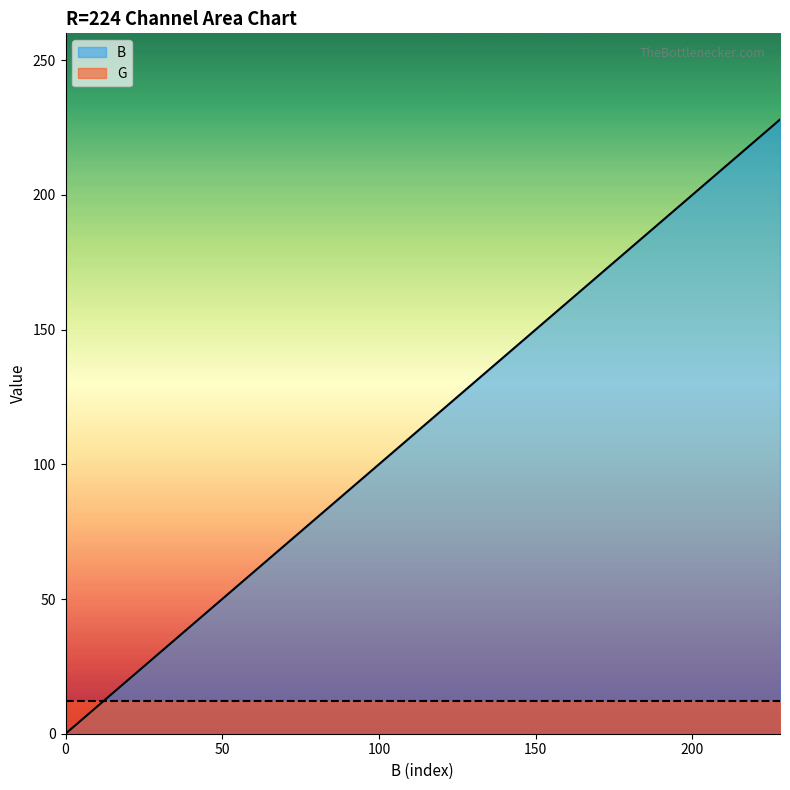

Which series has the widest spread of values?

B